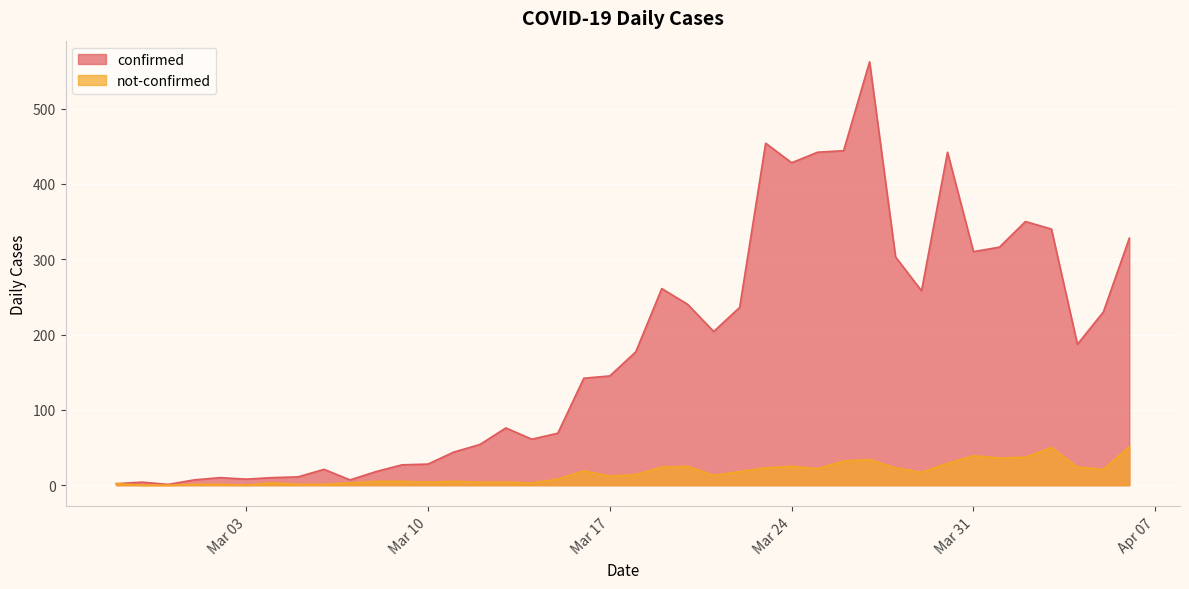

At which category is the sum across all series the highest?

2020-03-27